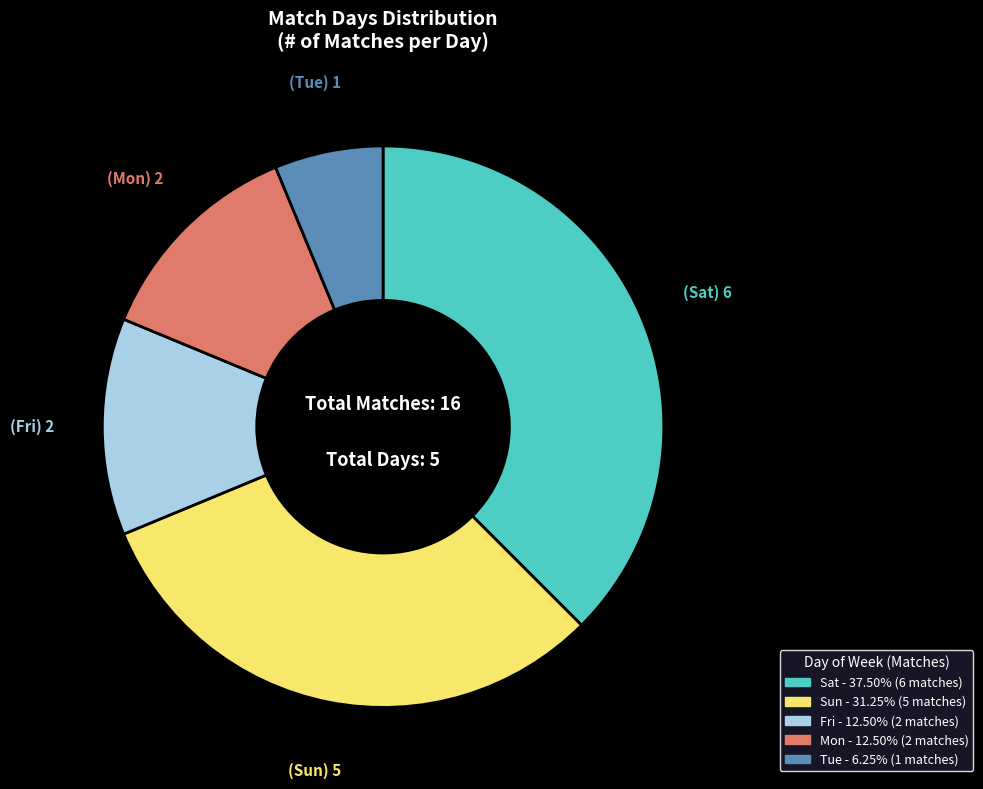

Is Tue the majority of the pie?

No